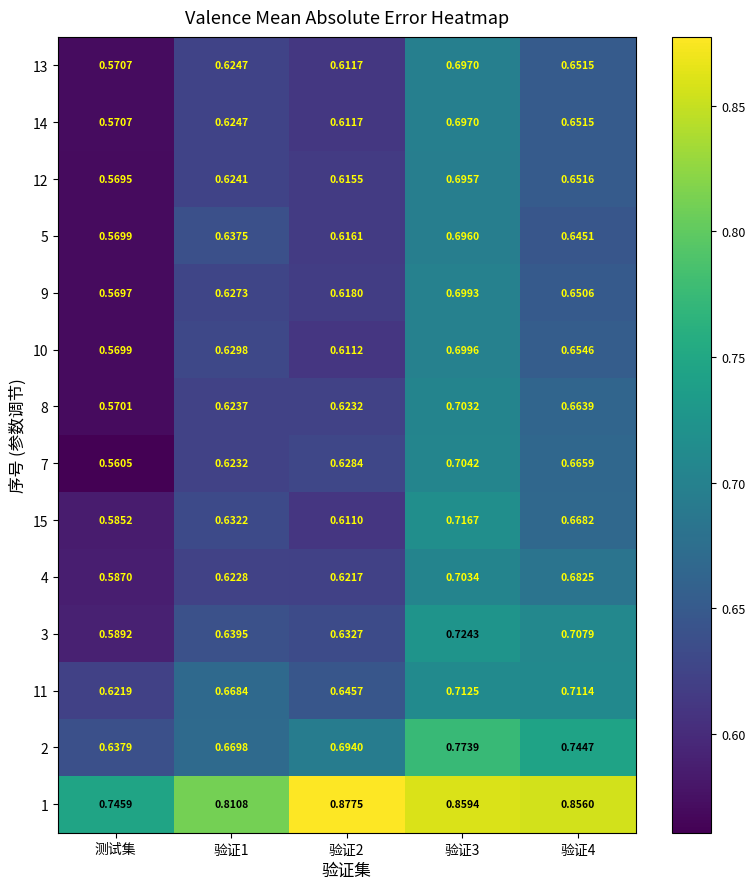

At which category is the sum across all series the highest?

验证3